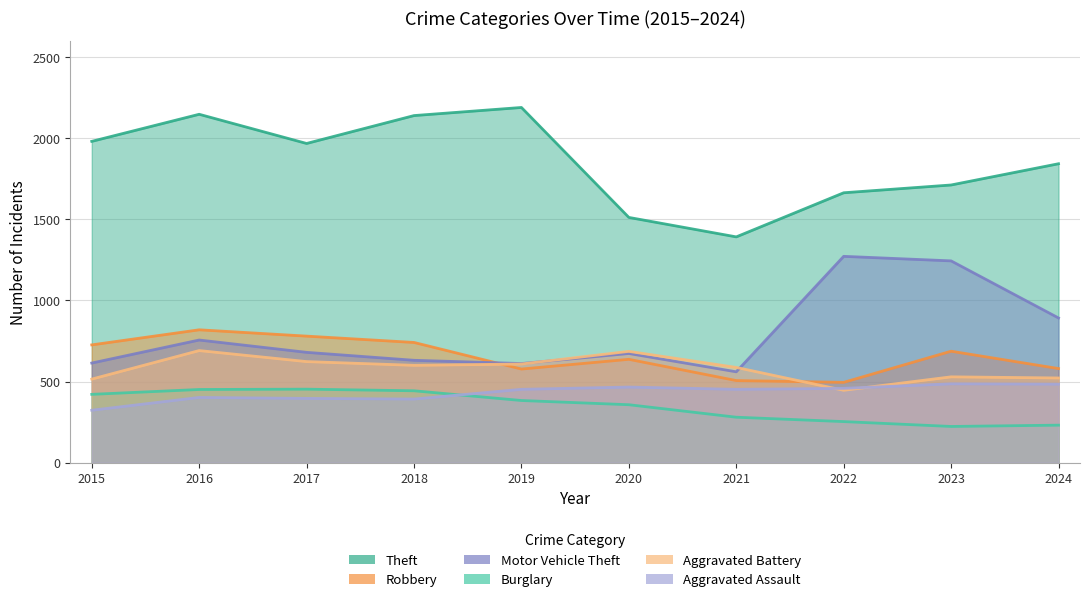

True or false: Aggravated Battery has more than 1 interior local peaks.

True